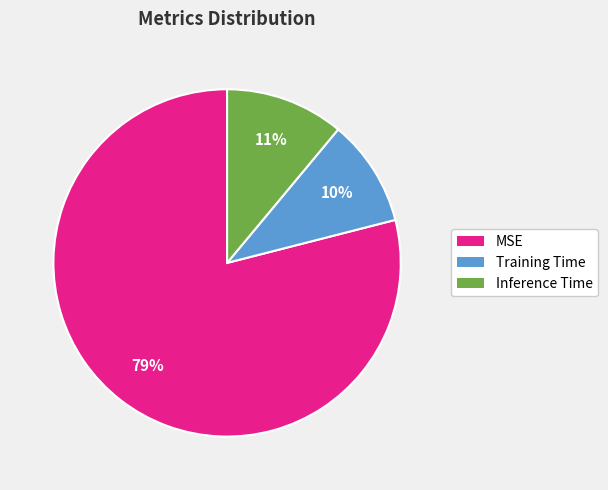

What percentage is the Training Time slice, to the nearest percent?

10%